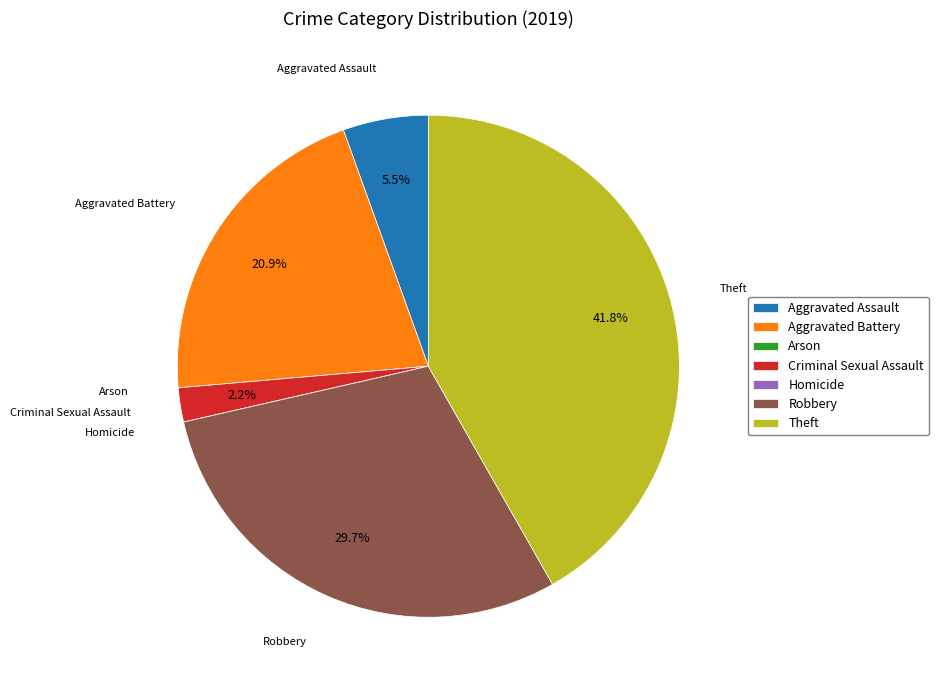

What is the ratio of the value at Robbery to the value at Criminal Sexual Assault?

13.5